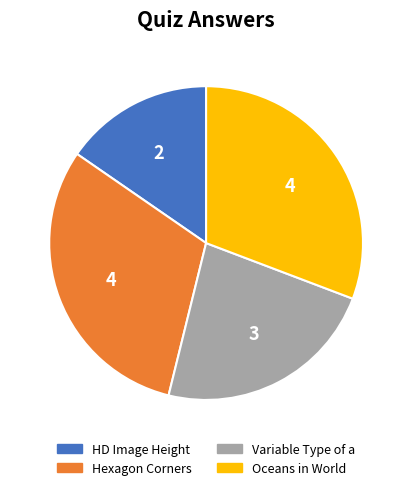

Approximately how many times larger is the value at HD Image Height compared to Hexagon Corners?

0.5